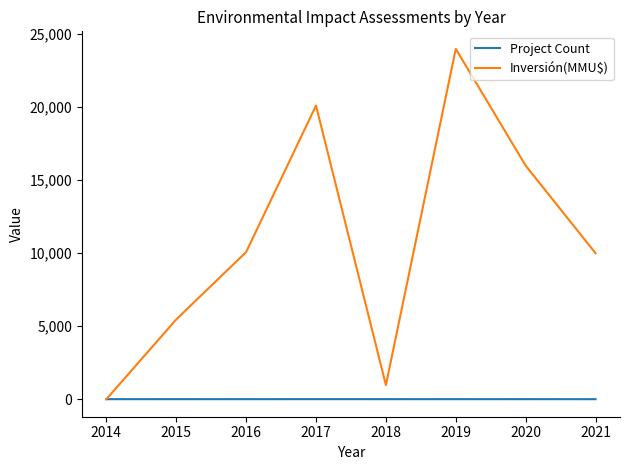

Which series has the largest total across all categories?

Inversión(MMU$)